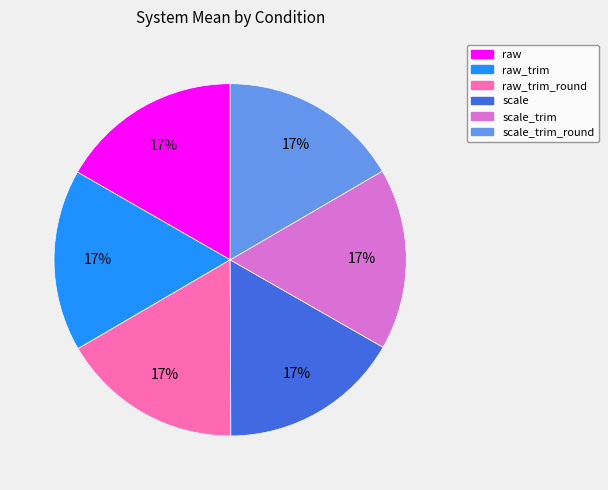

Is the sum of raw_trim and scale_trim_round greater than half?

No